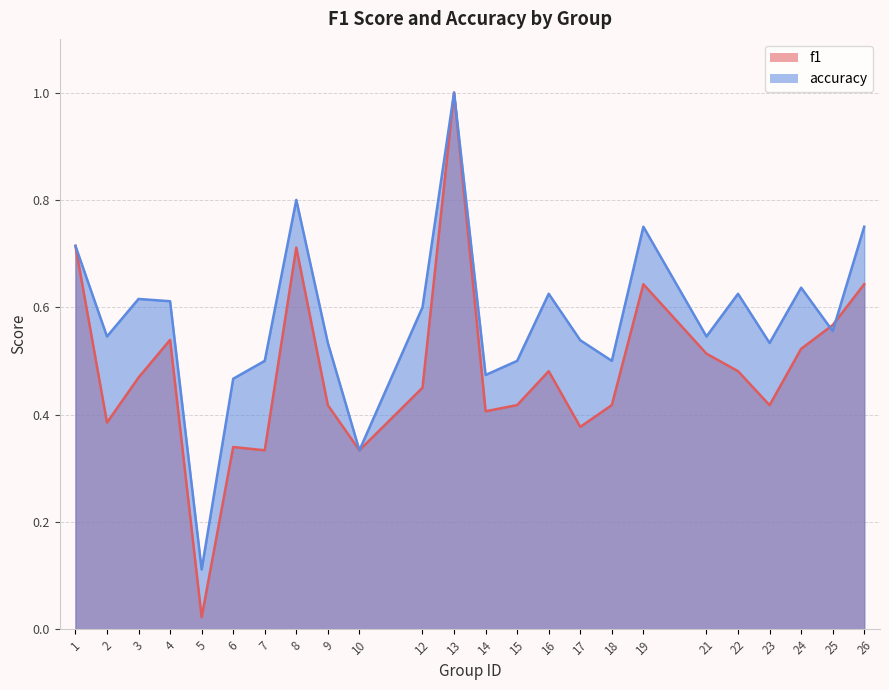

Does the chart have visible grid lines?

Yes